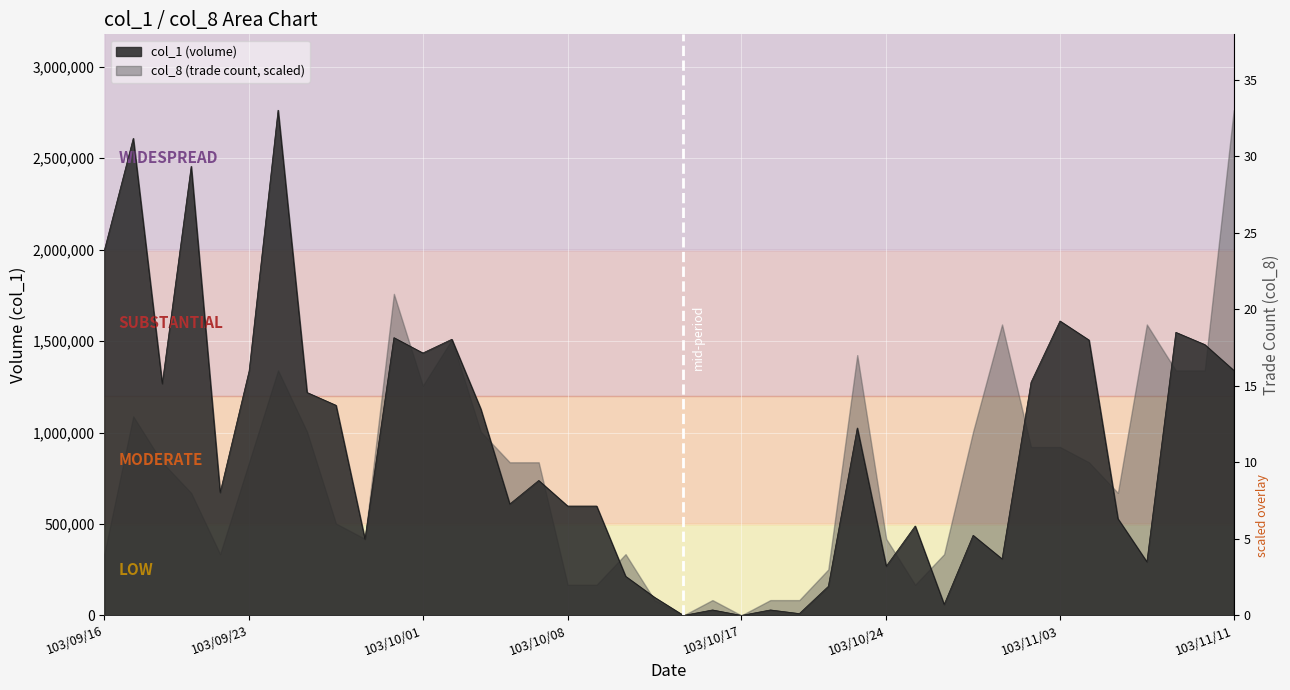

Count the number of values greater than 738000.

19